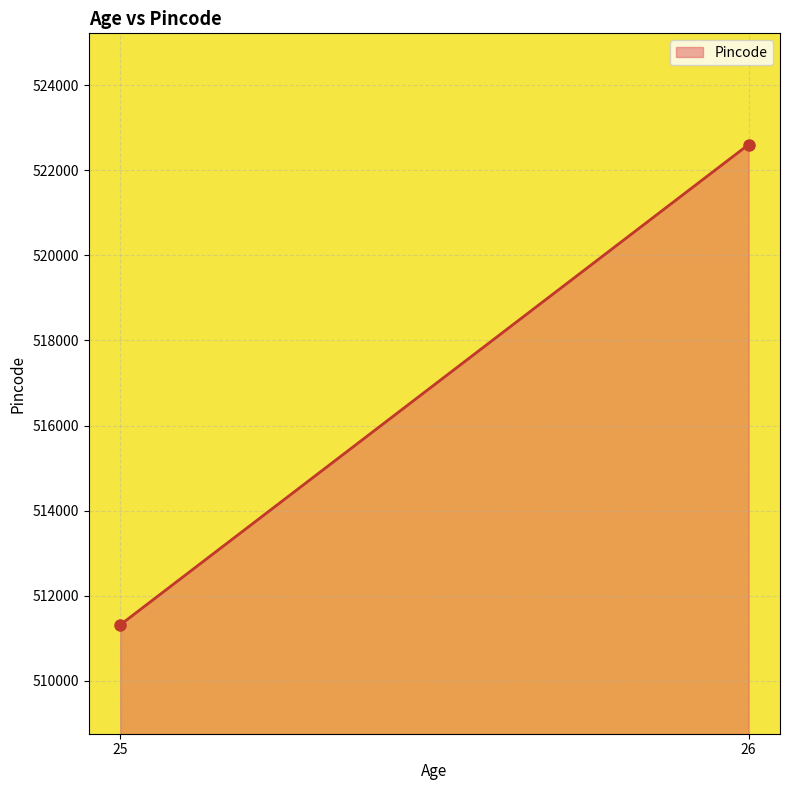

Reading left to right, extract all data points from this chart.

25=511316	26=522601